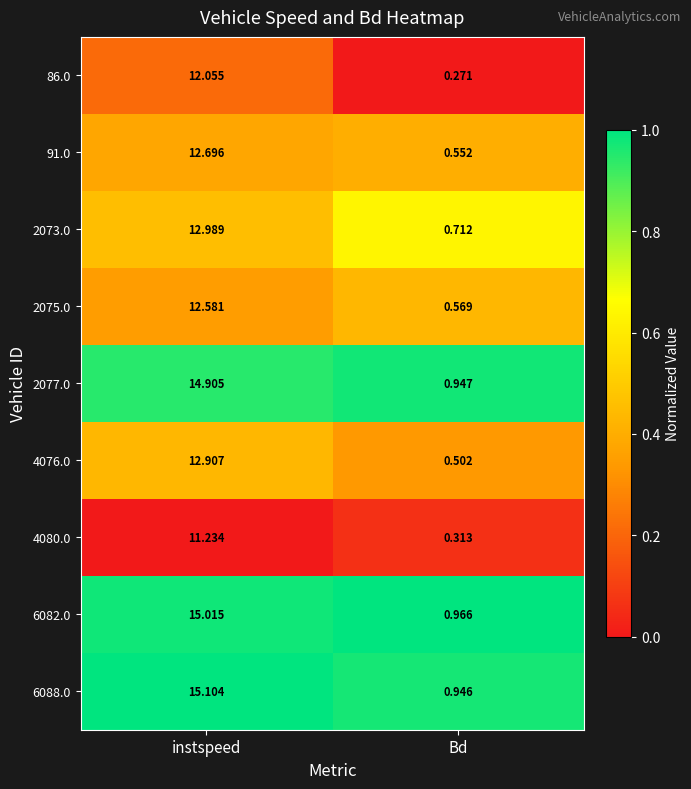

Where is 86.0 nearest to the value 6?

Bd